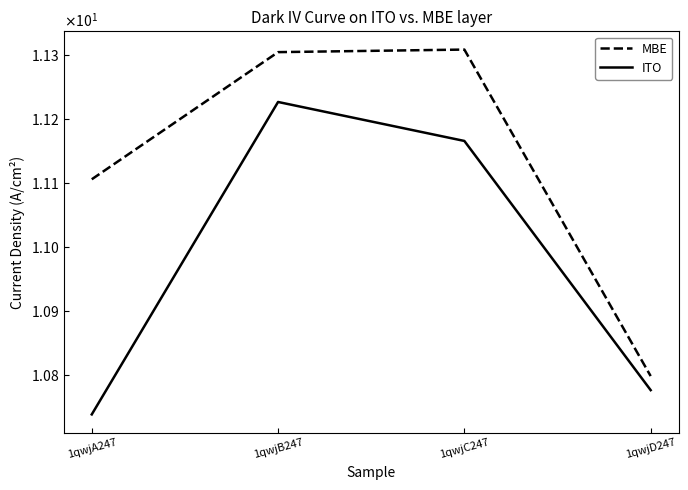

Which series has the largest total across all categories?

MBE